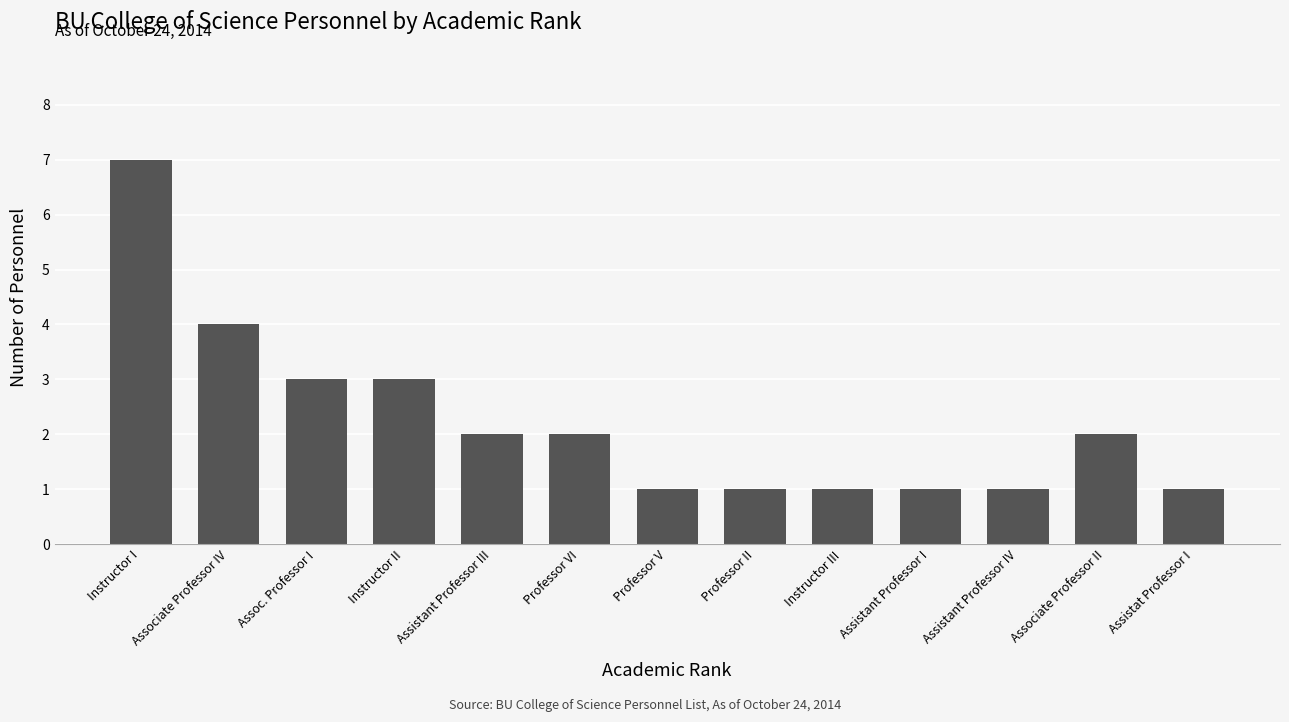

Which has a higher value, Instructor I or Professor VI?

Instructor I